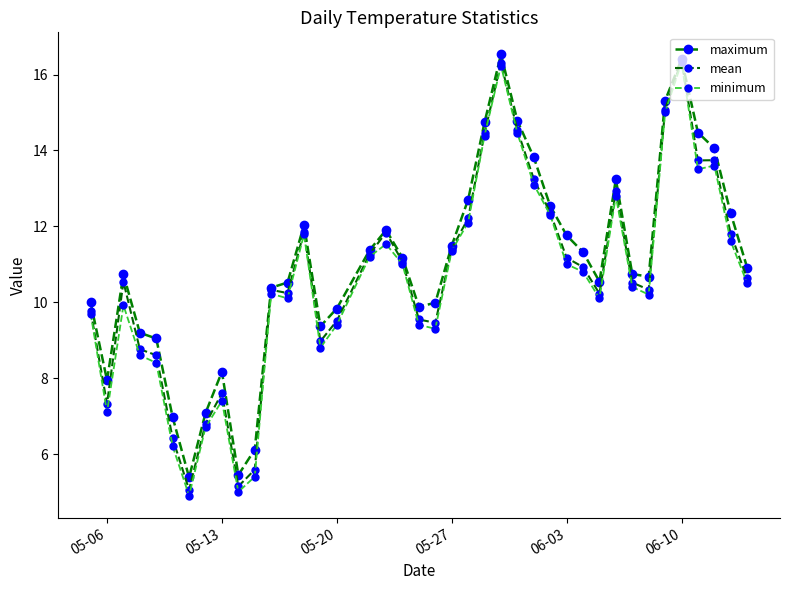

How many lines are shown in the chart?

3